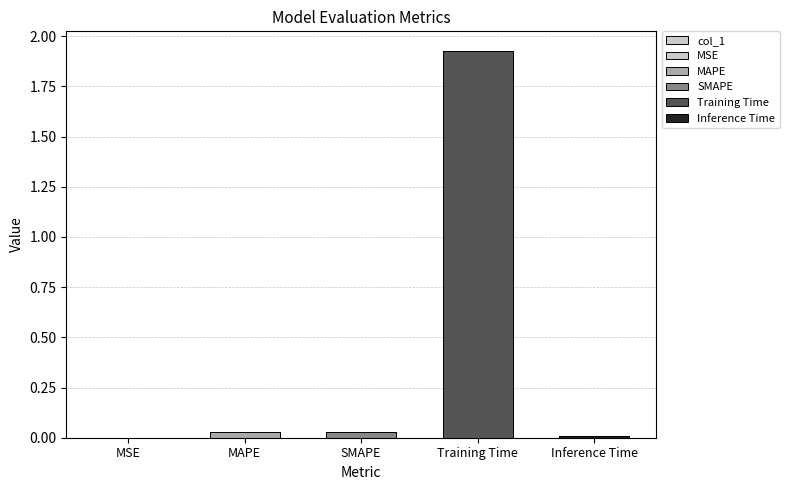

List the labels in order of value, largest first.

Training Time, SMAPE, MAPE, Inference Time, MSE